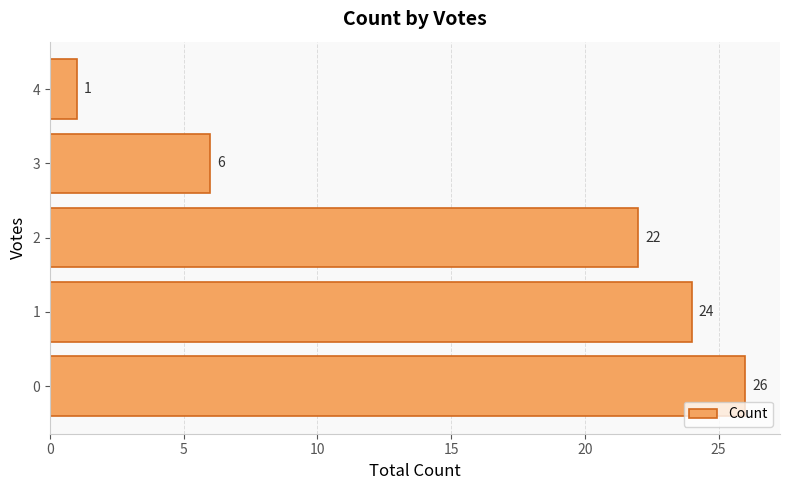

What is the average value?

16